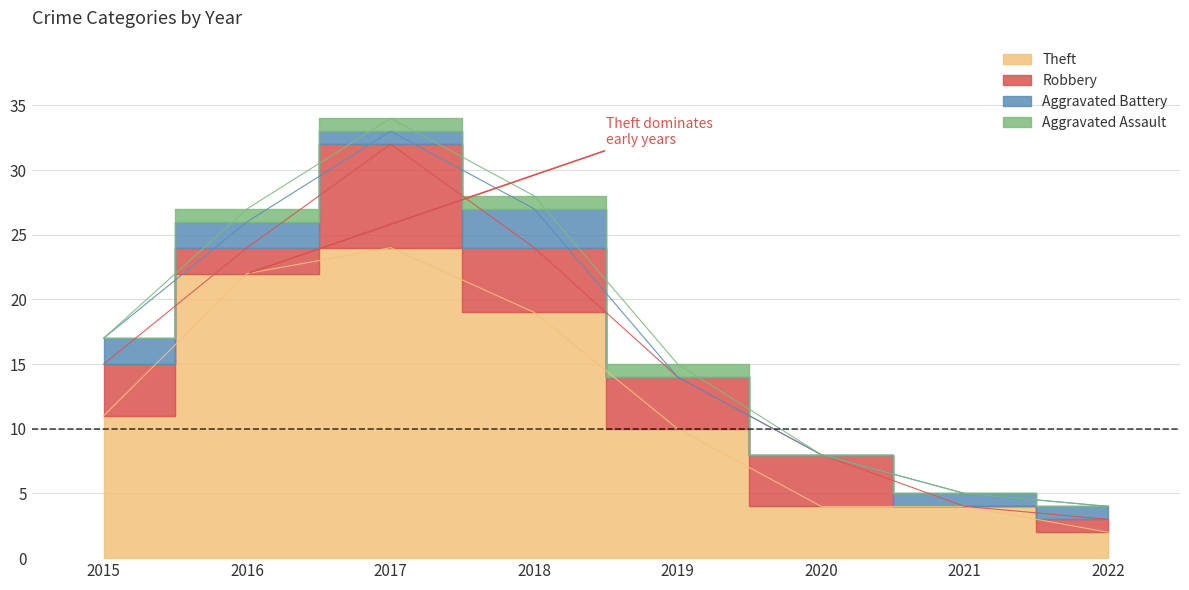

Reading left to right, transcribe all the data shown in this chart.

Theft: 2015=11	2016=22	2017=24	2018=19	2019=10	2020=4	2021=4	2022=2
Robbery: 2015=4	2016=2	2017=8	2018=5	2019=4	2020=4	2021=0	2022=1
Aggravated Battery: 2015=2	2016=2	2017=1	2018=3	2019=0	2020=0	2021=1	2022=1
Aggravated Assault: 2015=0	2016=1	2017=1	2018=1	2019=1	2020=0	2021=0	2022=0